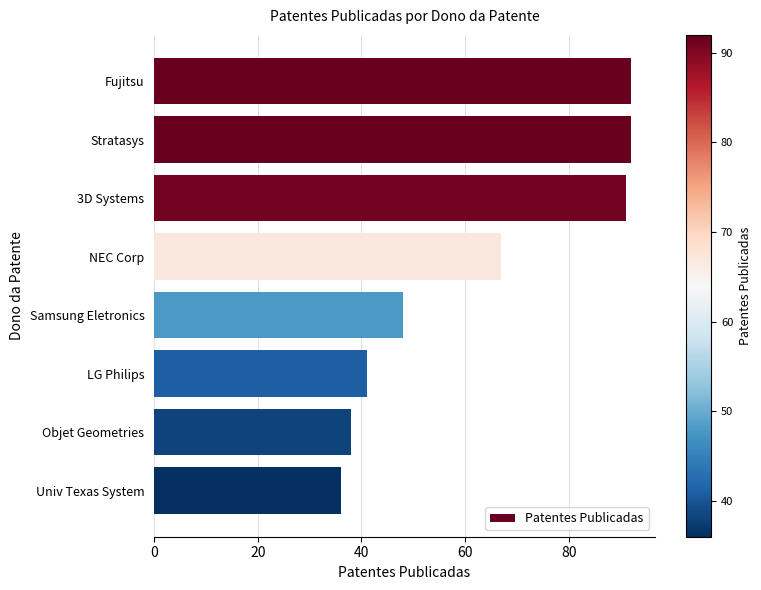

What is the difference between the maximum and minimum values?

56